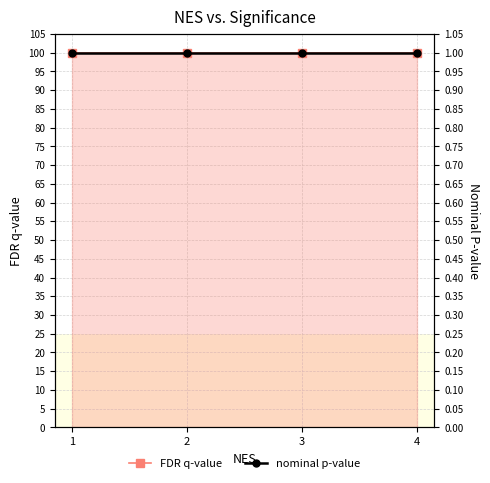

At how many categories does at least one series exceed 93?

4